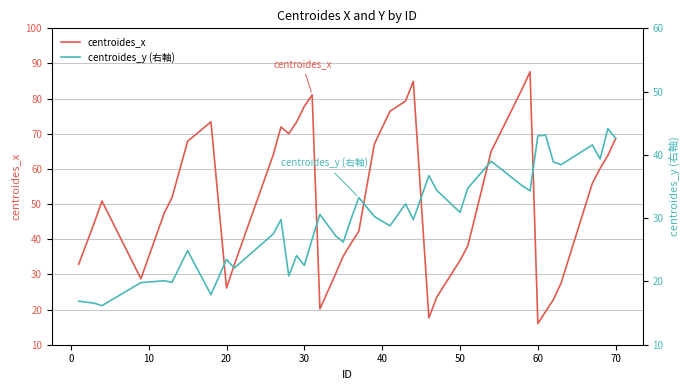

Reading left to right, what are all the values shown in this chart?

centroides_x: 32.8	44.6	50.9	28.8	47.4	51.9	67.9	73.4	26.1	32.8	64.0	72.0	70.0	73.3	77.8	81.1	20.2	30.1	35.2	38.8	42.3	67.1	76.4	79.3	84.9	17.6	23.5	34.0	38.1	65.0	82.8	87.6	16.0	19.4	22.8	27.6	55.9	60.2	63.9	68.7
centroides_y (右軸): 16.9	16.6	16.2	19.8	20.1	19.9	24.9	17.9	23.5	22.1	27.5	29.8	20.9	24.1	22.5	26.7	30.6	27.2	26.2	29.9	33.2	30.3	28.8	32.3	29.8	36.7	34.4	30.9	34.7	39.0	35.1	34.3	43.0	43.1	38.9	38.5	41.6	39.3	44.2	42.6